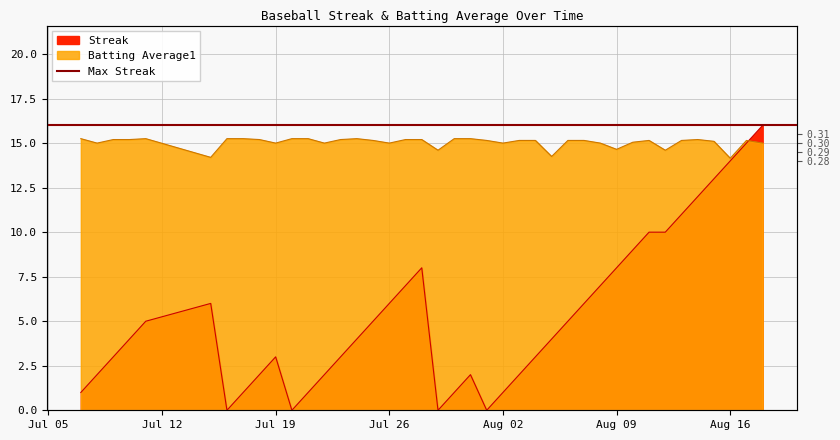

How many intersections are there between Streak and Batting Average1?

1